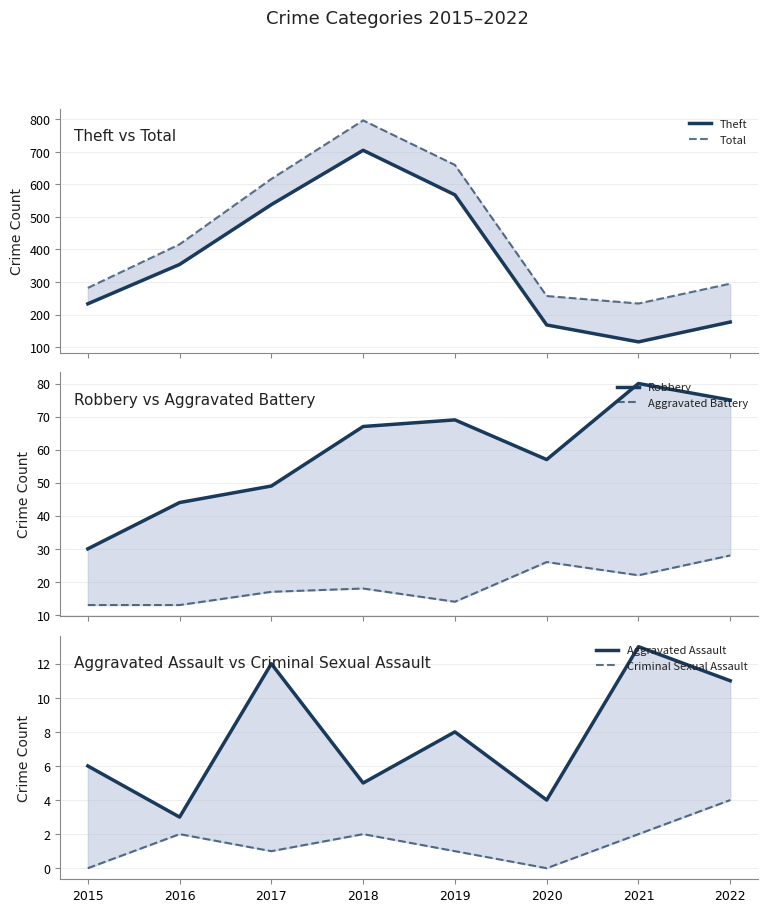

Which has a higher value, 2022 or 2016?

2016